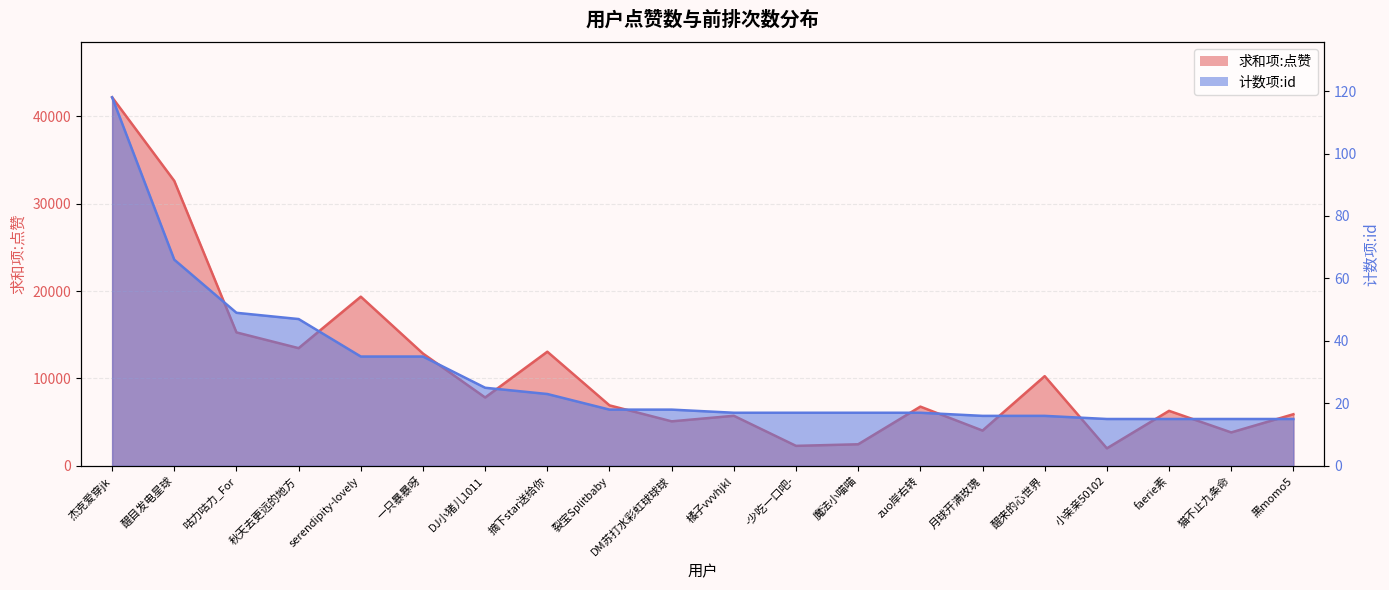

Between 橘子vvvhjkl and 咕力咕力_For, which is larger?

咕力咕力_For